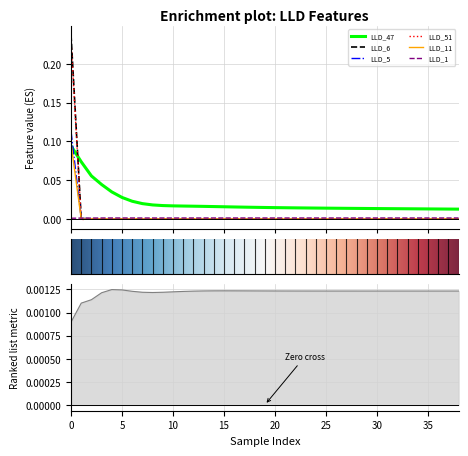

True or false: LLD_47 and LLD_1 cross at least once.

False